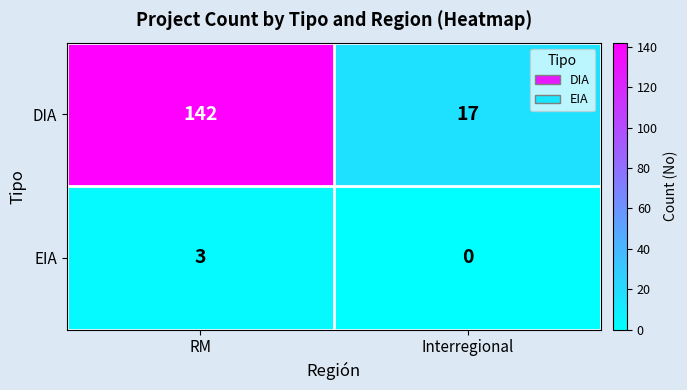

Which label corresponds to the smallest value in the chart?

Interregional